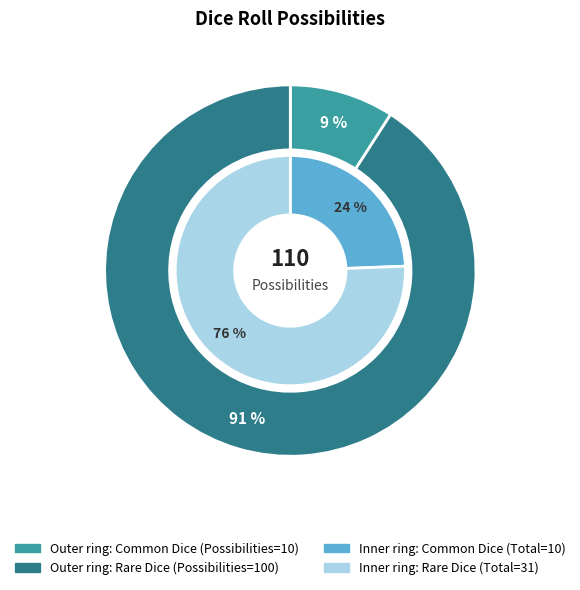

To the nearest percent, what portion does Rare Dice represent?

91%